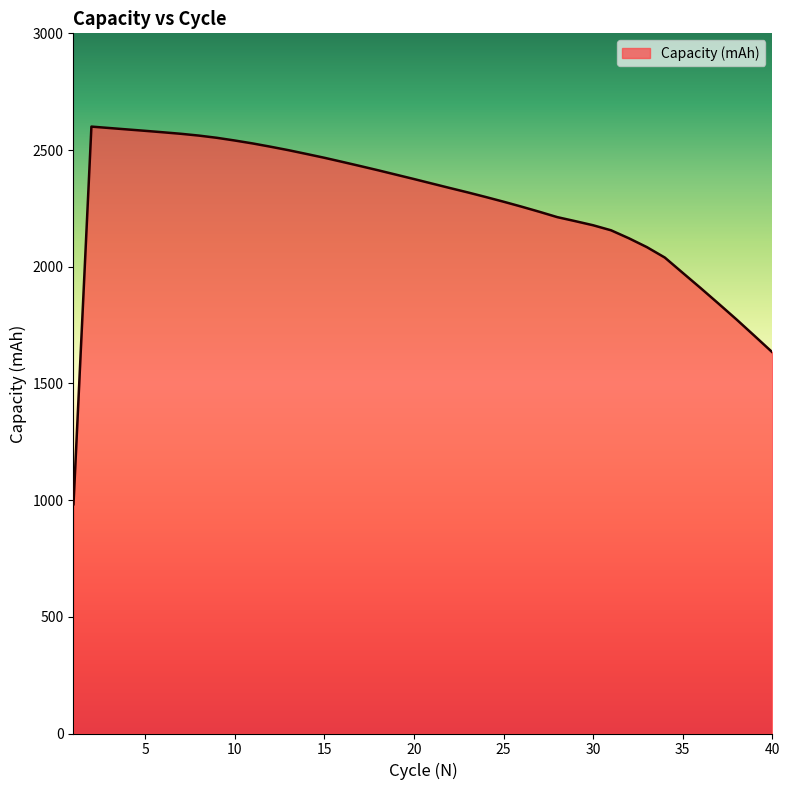

What is the difference between the maximum and minimum values?

1618.2